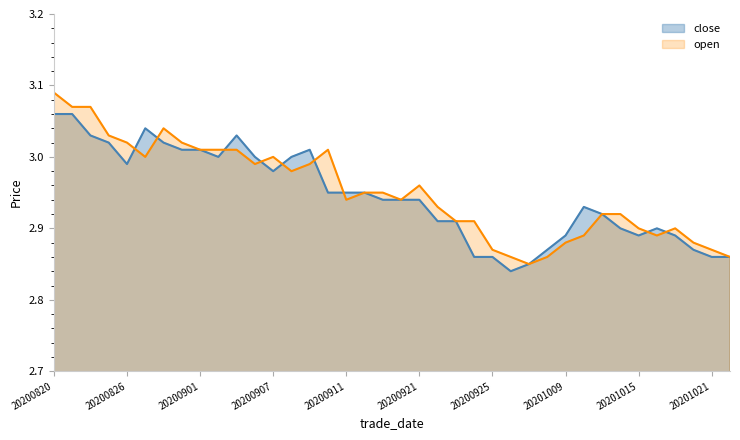

How many series are shown in this chart?

2